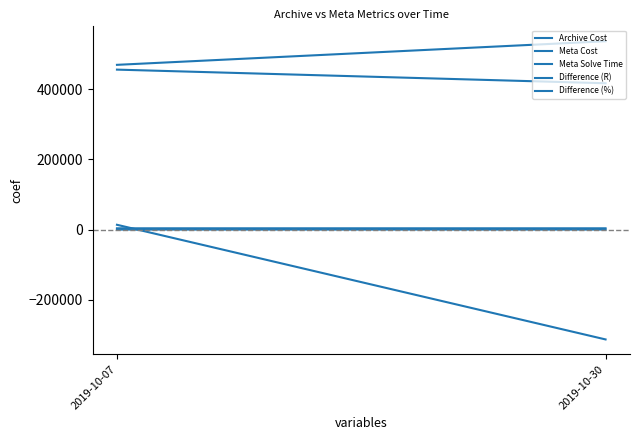

Rank the series at 2019-10-30 from highest to lowest value.

Archive Cost, Meta Cost, Meta Solve Time, Difference (%), Difference (R)